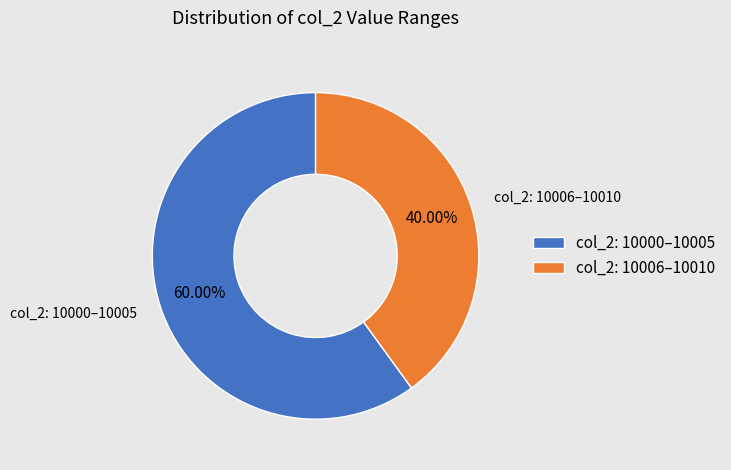

Combined, do col_2: 10000–10005 and col_2: 10006–10010 account for over 50%?

Yes